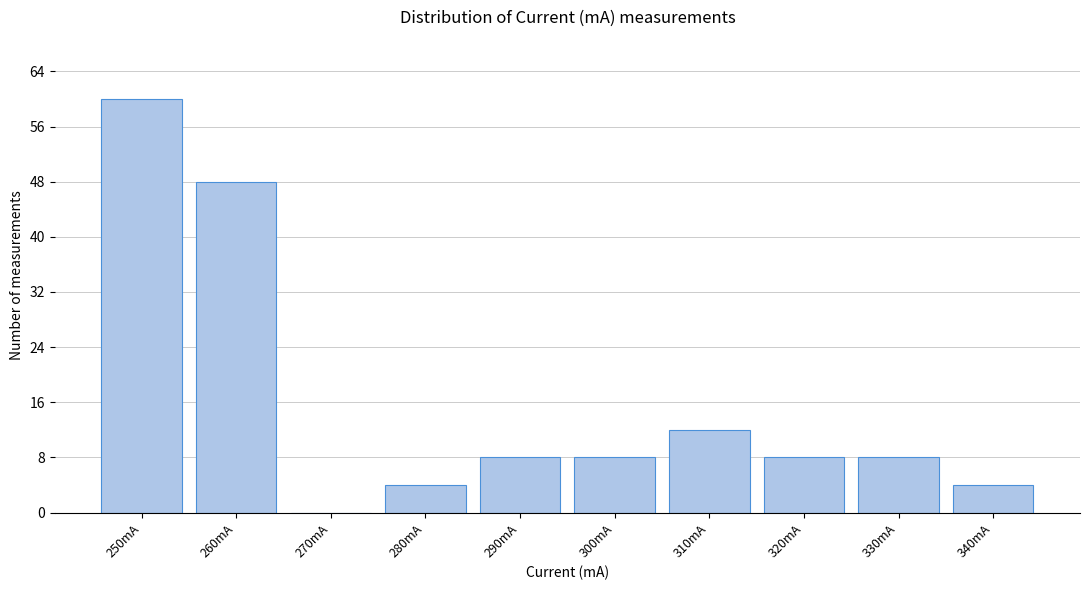

Reading right to left, extract all data points from this chart.

340mA=4	330mA=8	320mA=8	310mA=12	300mA=8	290mA=8	280mA=4	270mA=0	260mA=48	250mA=60